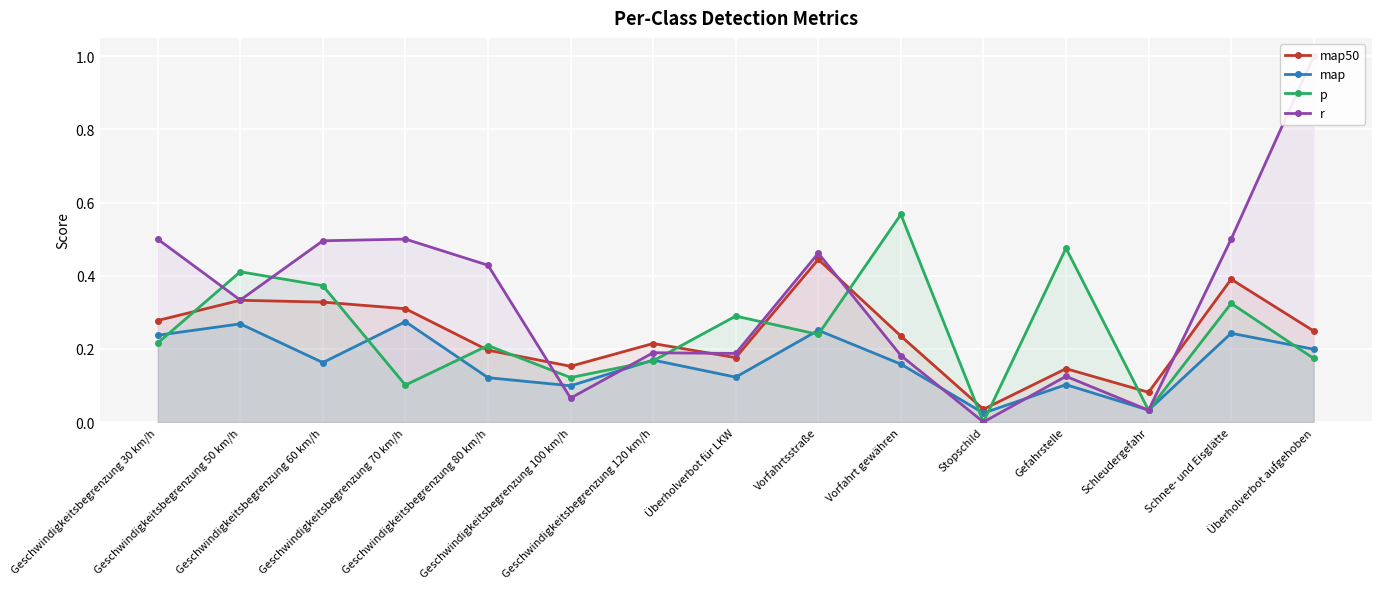

What is the approximate value of map at Geschwindigkeitsbegrenzung 100 km/h?

0.1